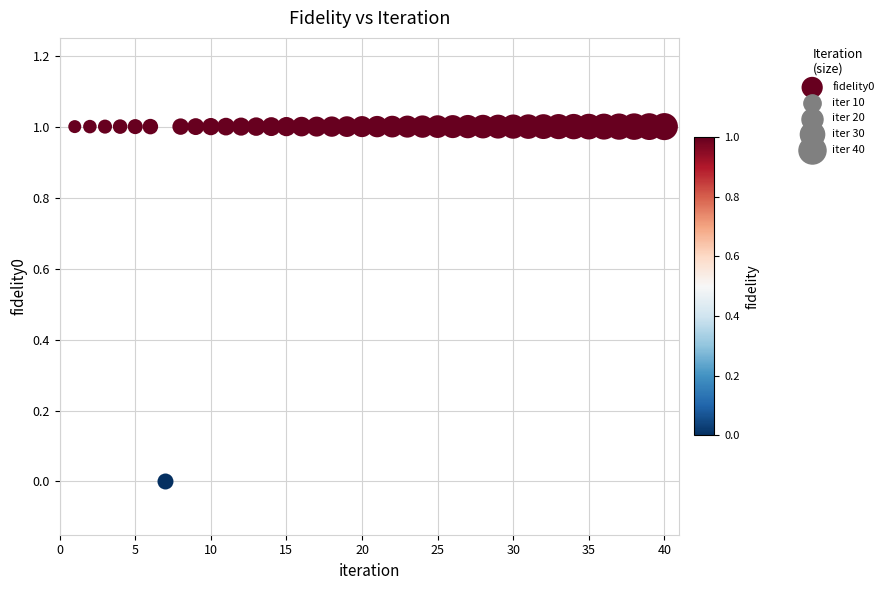

What is the range of X values (max minus min)?

39